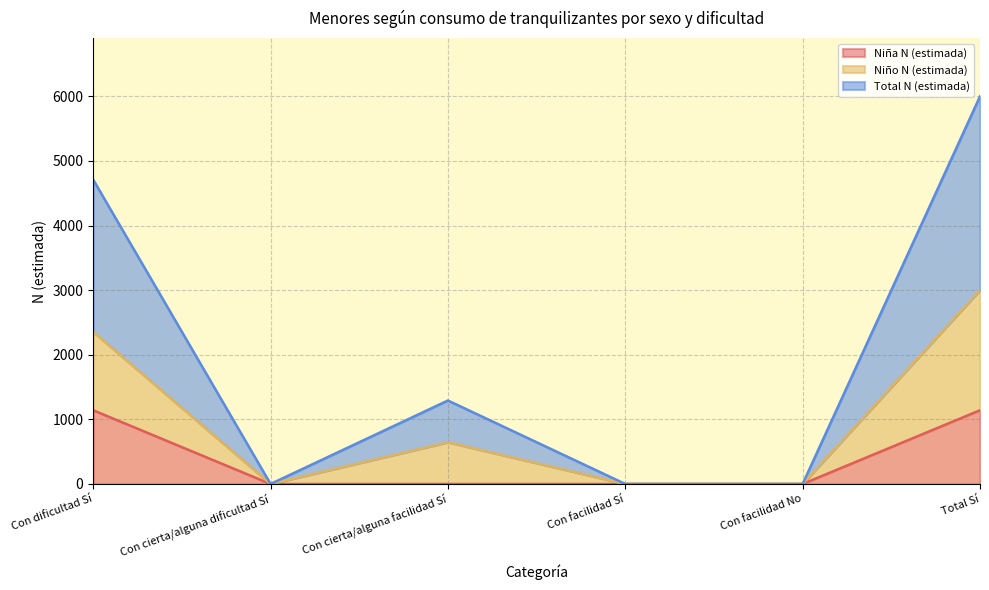

How many data points in Niña N (estimada) are above 0?

2